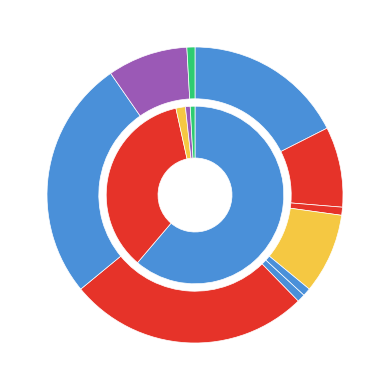

The 01:02:39.827466 slice represents 9% of the pie. True or false?

True